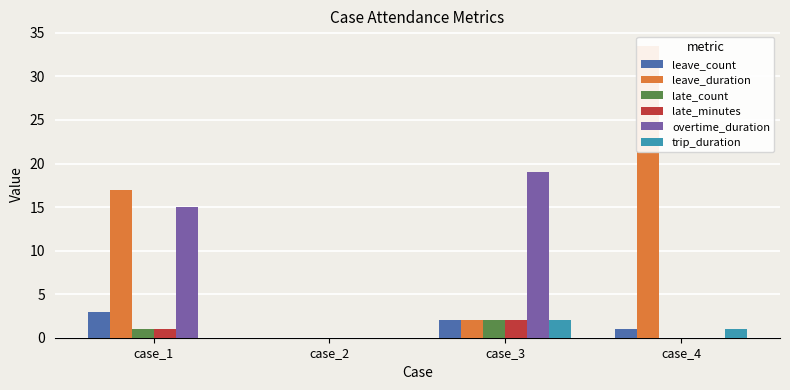

What is the total value across all series at case_4?

35.5